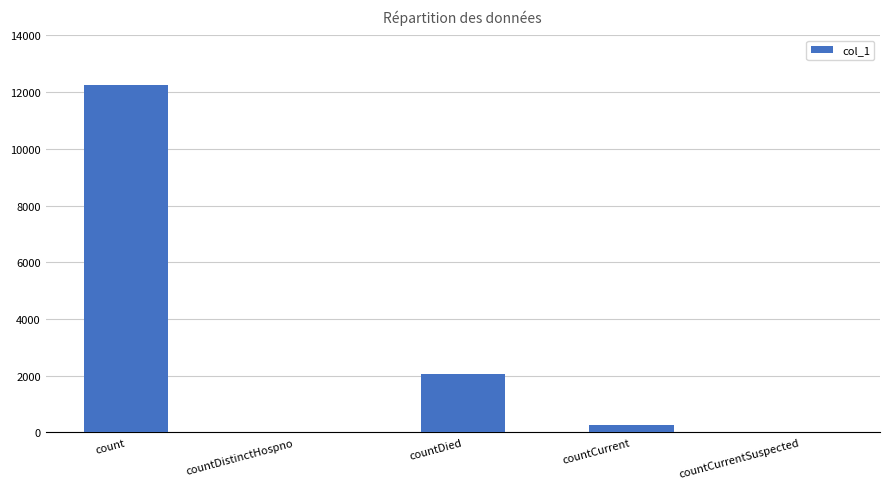

True or false: the data shows 1377 at countDied.

False